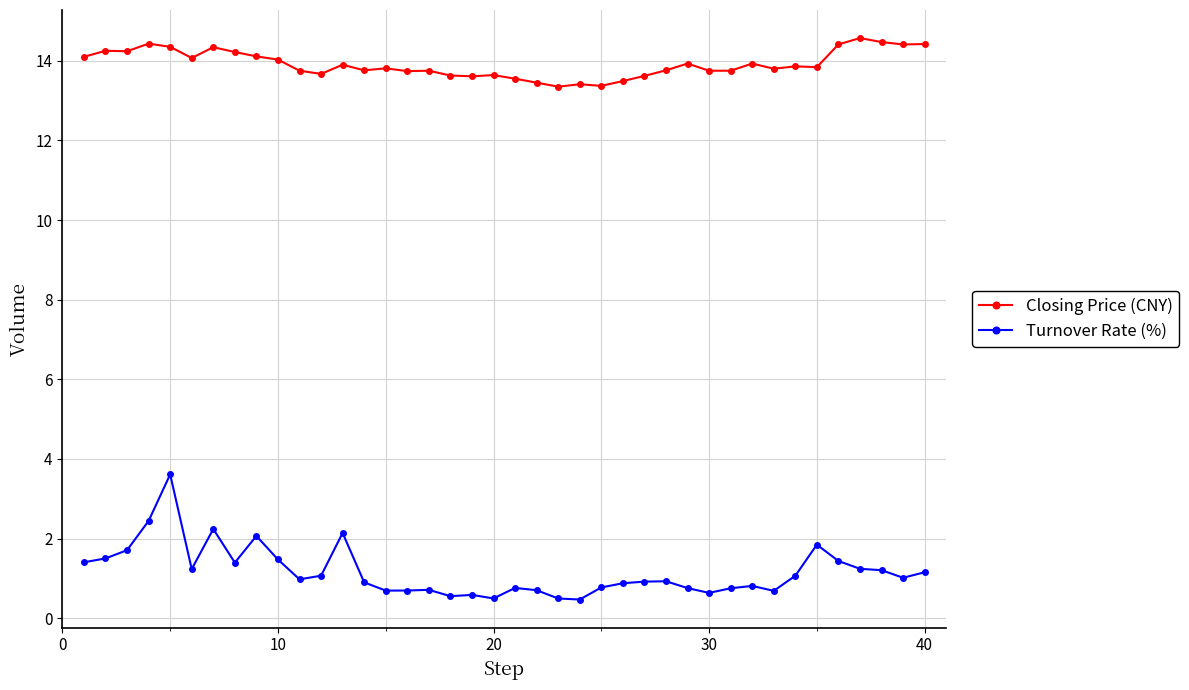

What is the difference between the maximum and minimum values in the Turnover Rate (%) series?

3.1